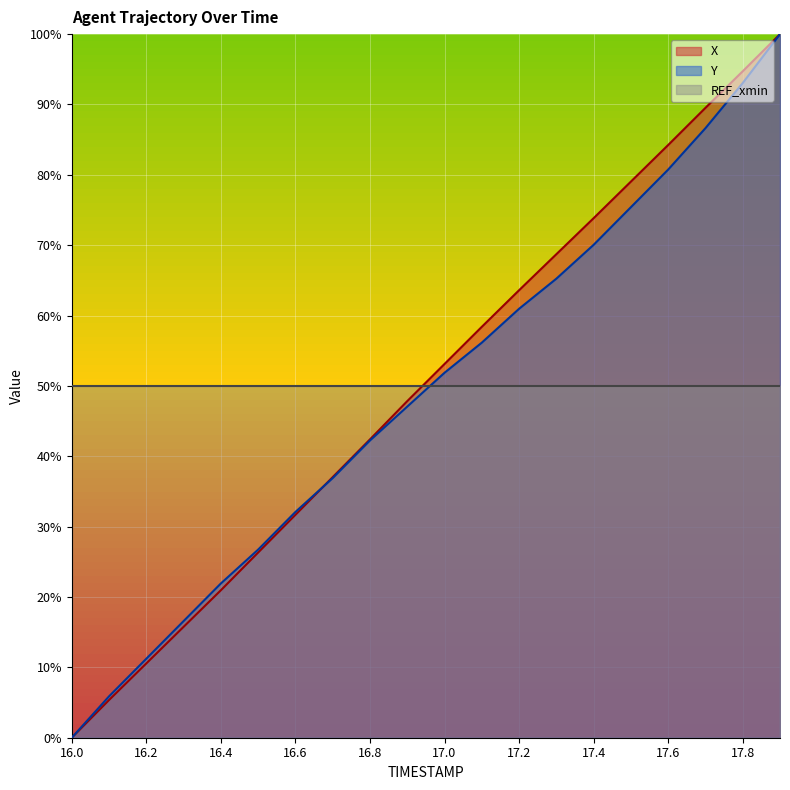

Rank the series by their average value, from highest to lowest.

X, Y